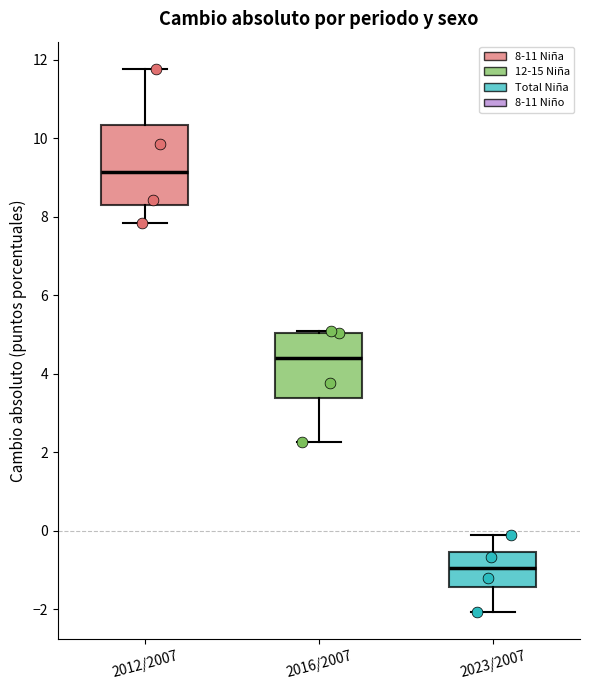

Which box has the highest median line?

2012/2007